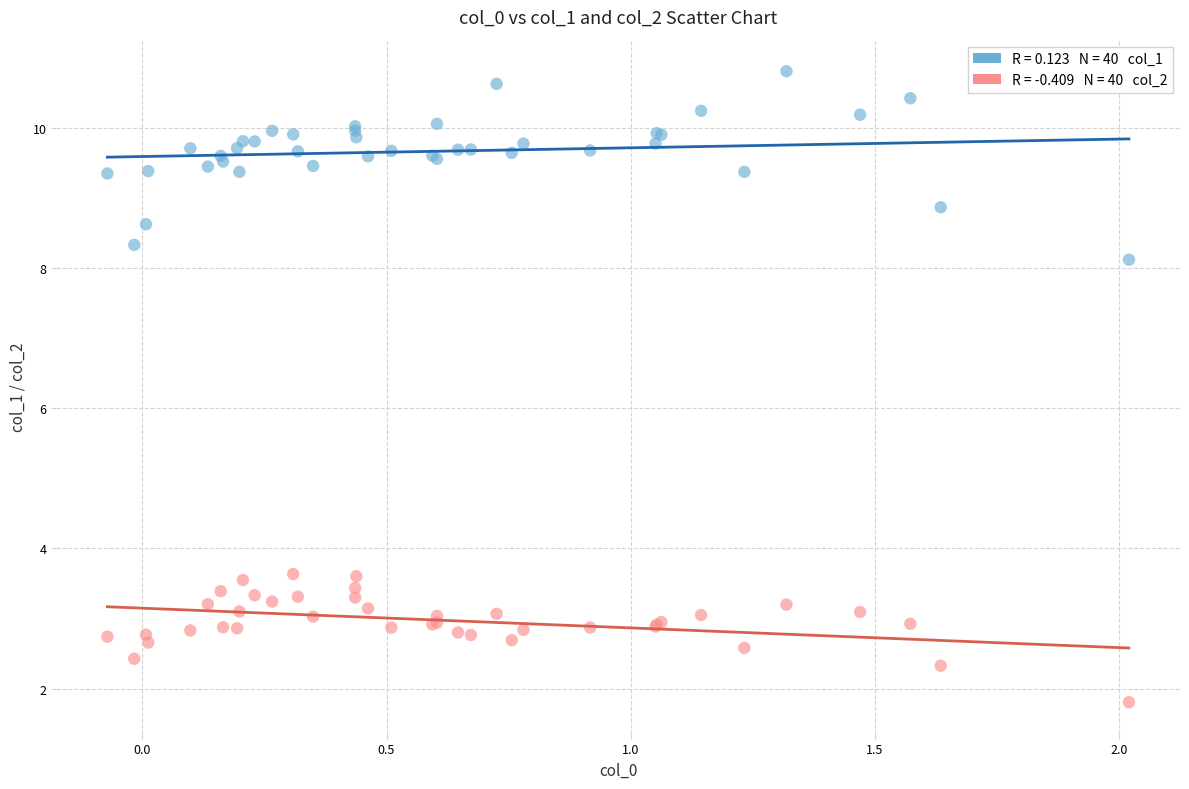

Across all series, what Y value is closest to 6?

8.1